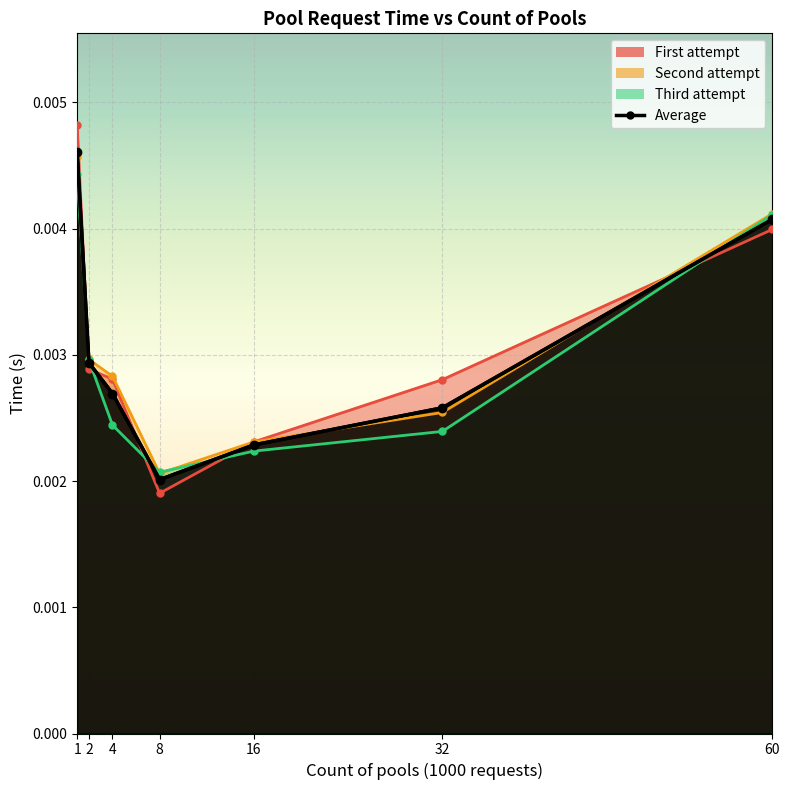

Count the Average values in the range 0 to 1.

7